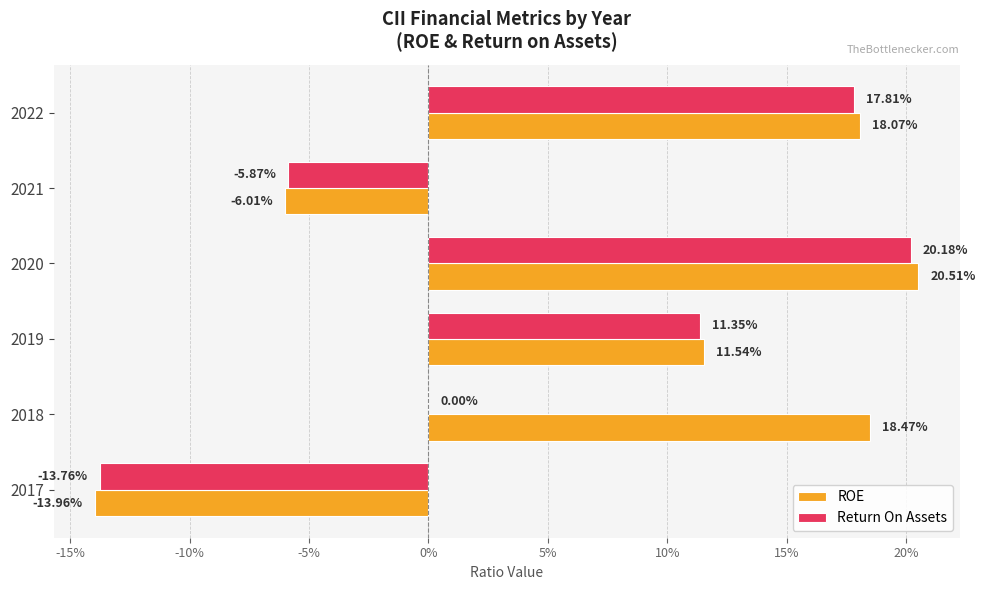

What are all the series names shown in the legend?

ROE, Return On Assets